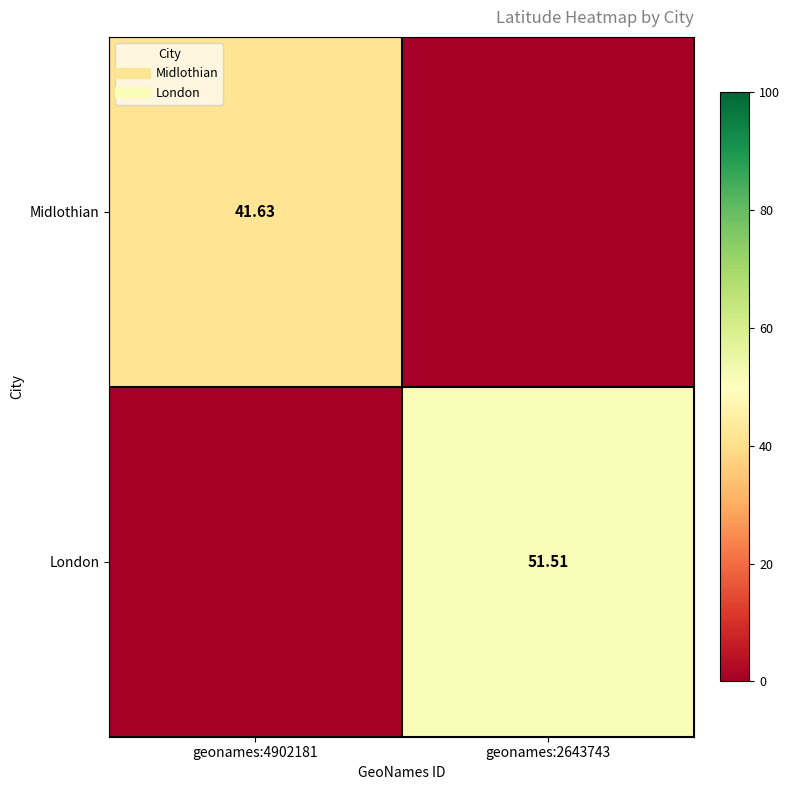

List the series in order of their peak value, highest first.

London, Midlothian